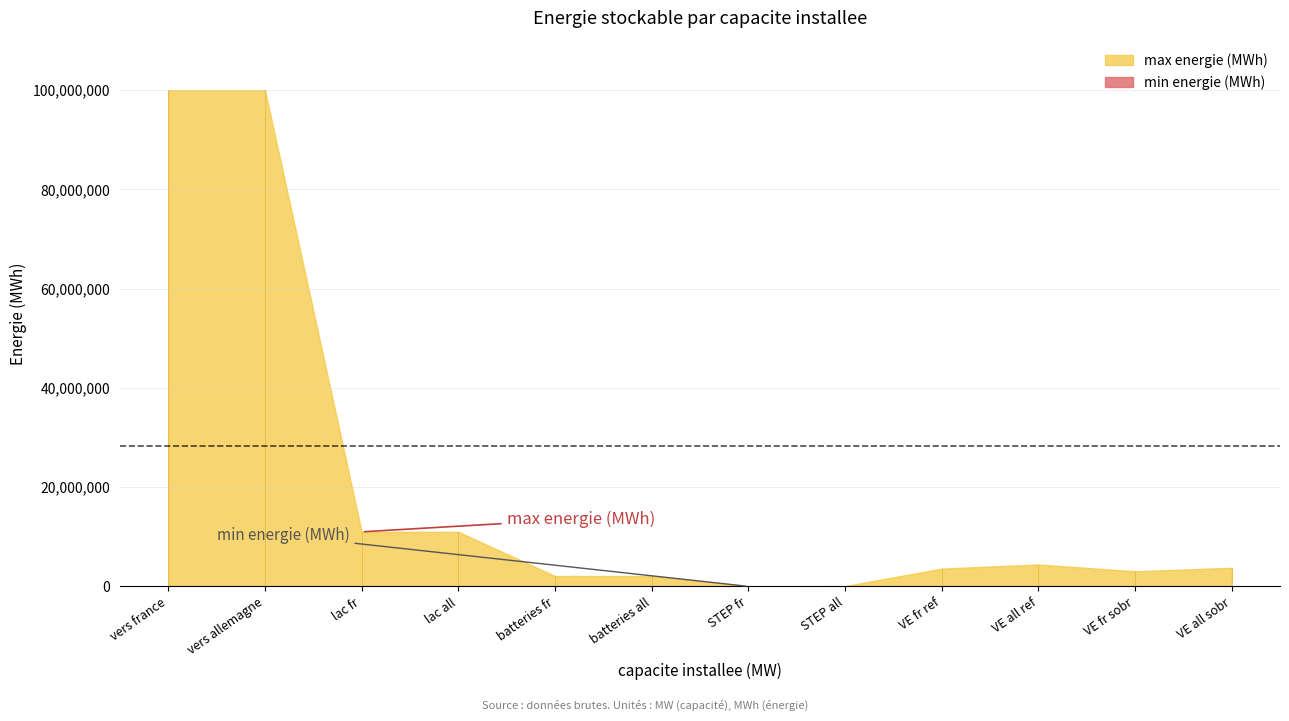

The min energie (MWh) series shows 0 at vers allemagne. True or false?

True